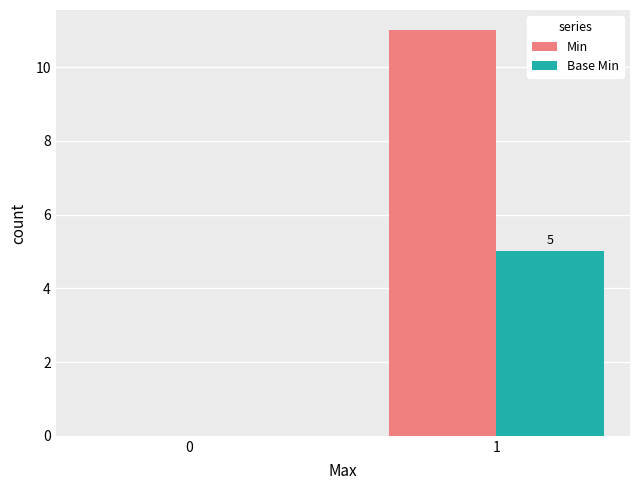

Which series has the largest total across all categories?

Min